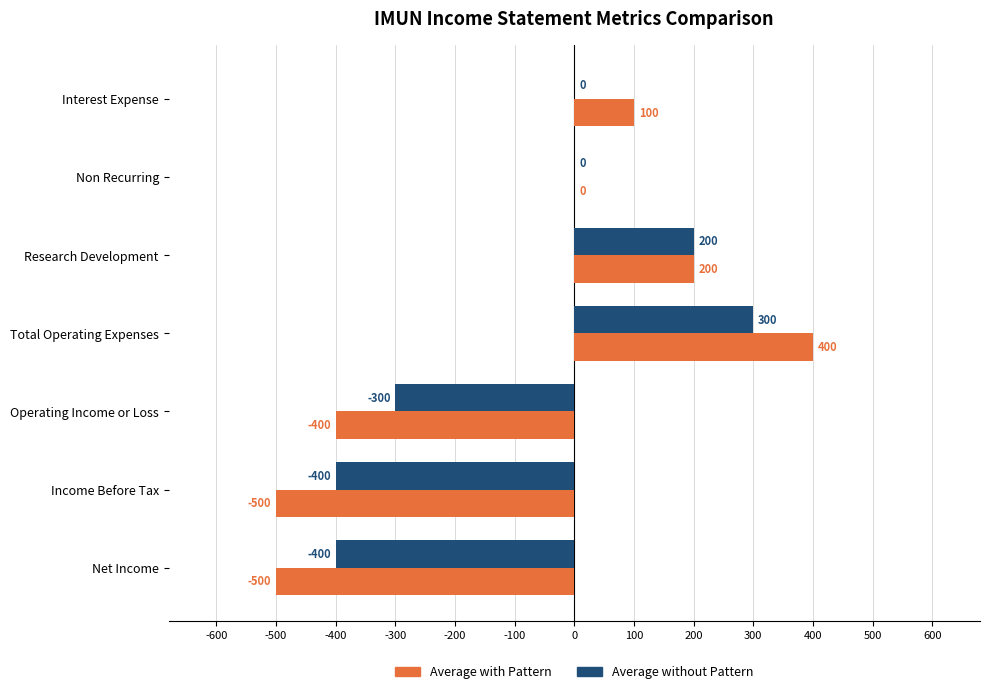

At which category is the sum across all series the highest?

Total Operating Expenses